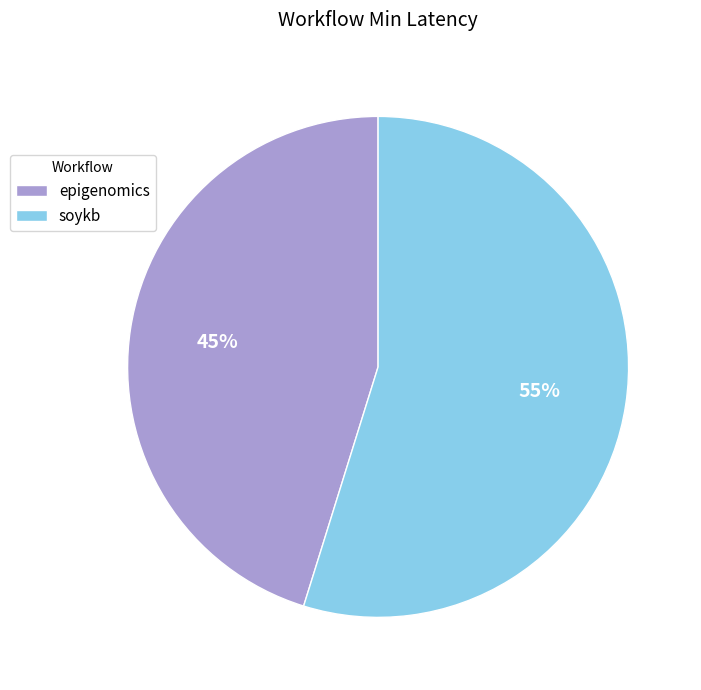

Rank the categories by value from highest to lowest.

soykb, epigenomics